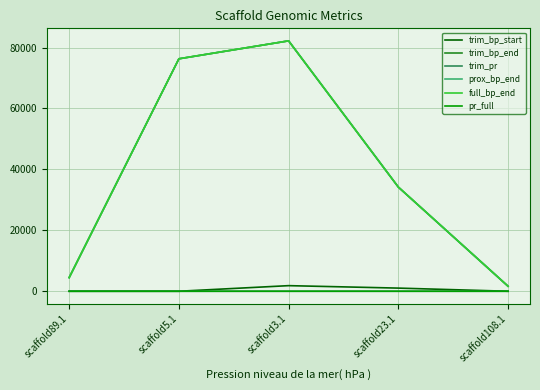

What is the approximate value of full_bp_end at scaffold108.1?

1649.0